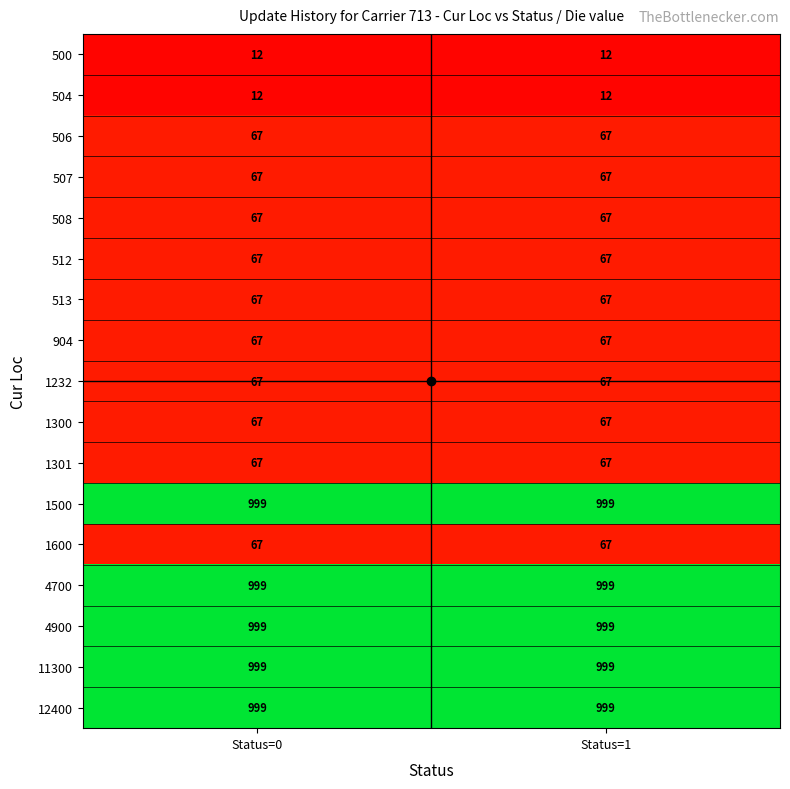

Read the 12400 value at Status=0.

999